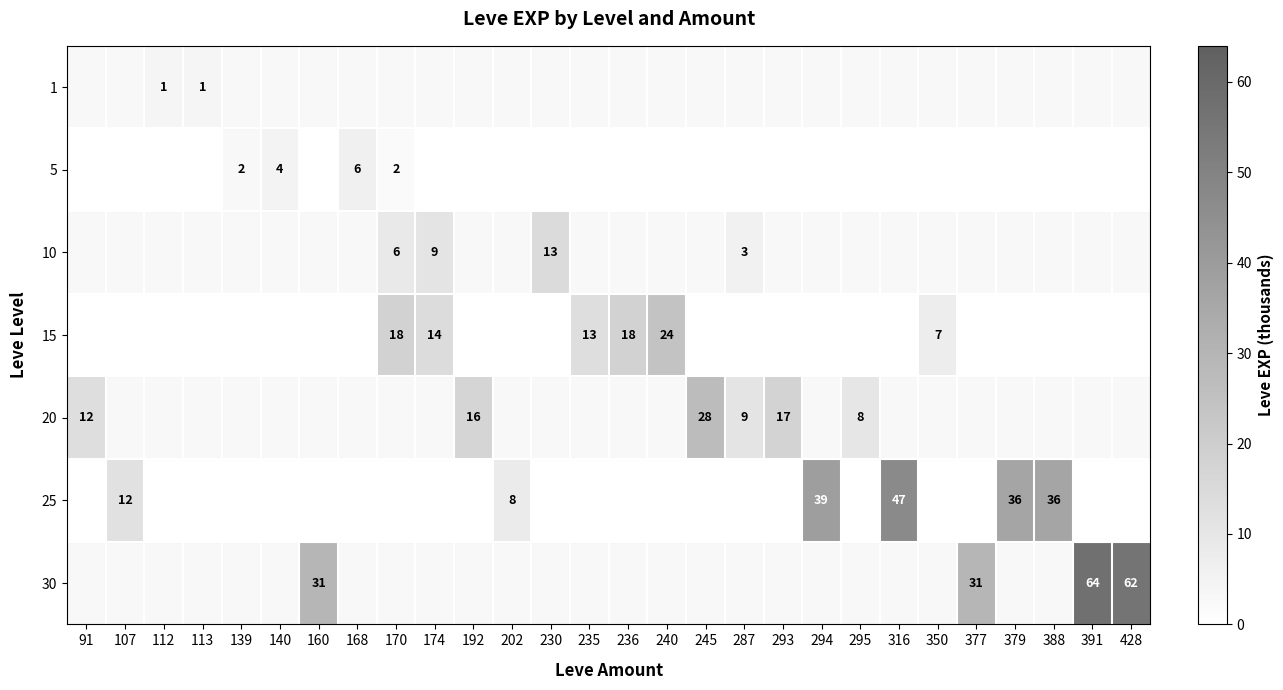

Which category has the lowest value across all series?

112